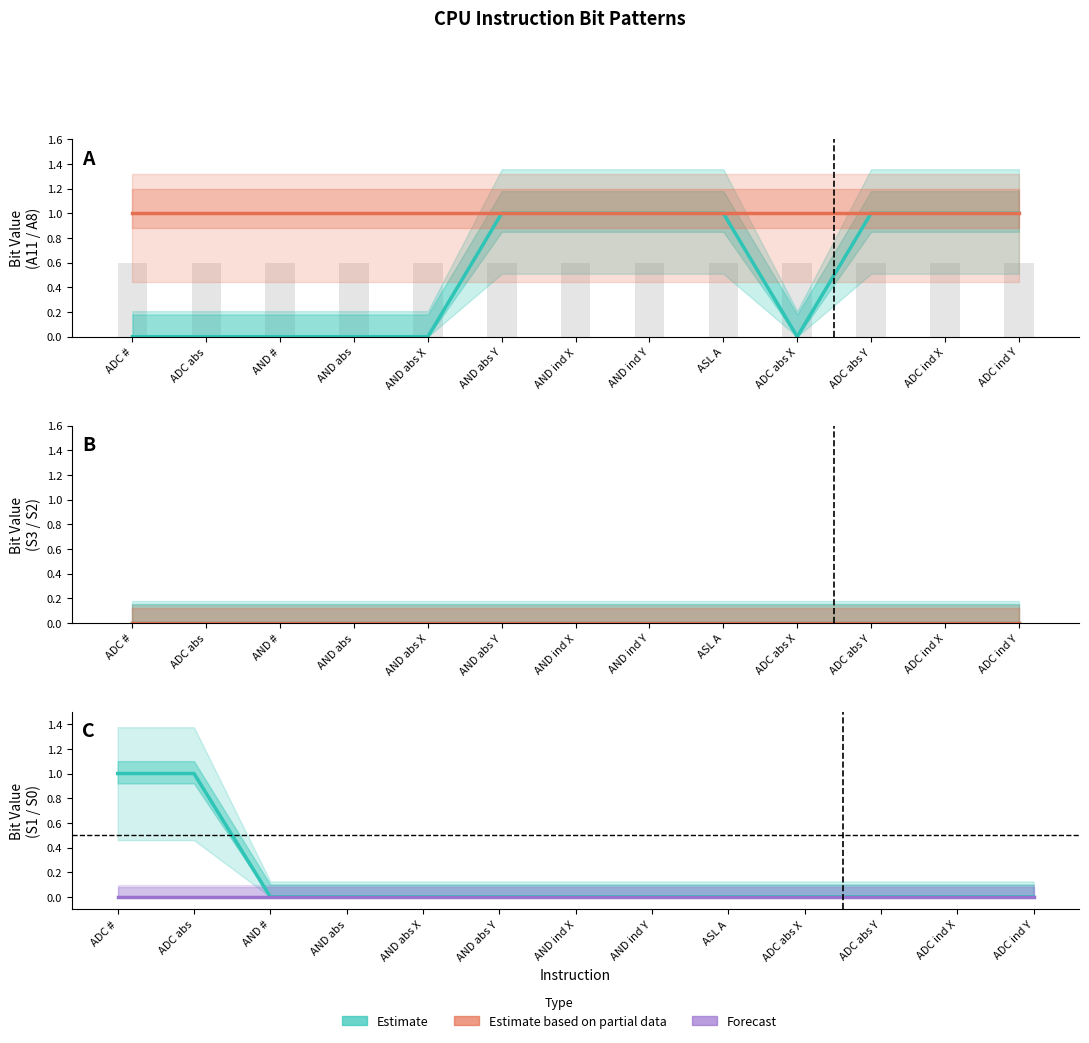

At how many categories does at least one series exceed 0?

13